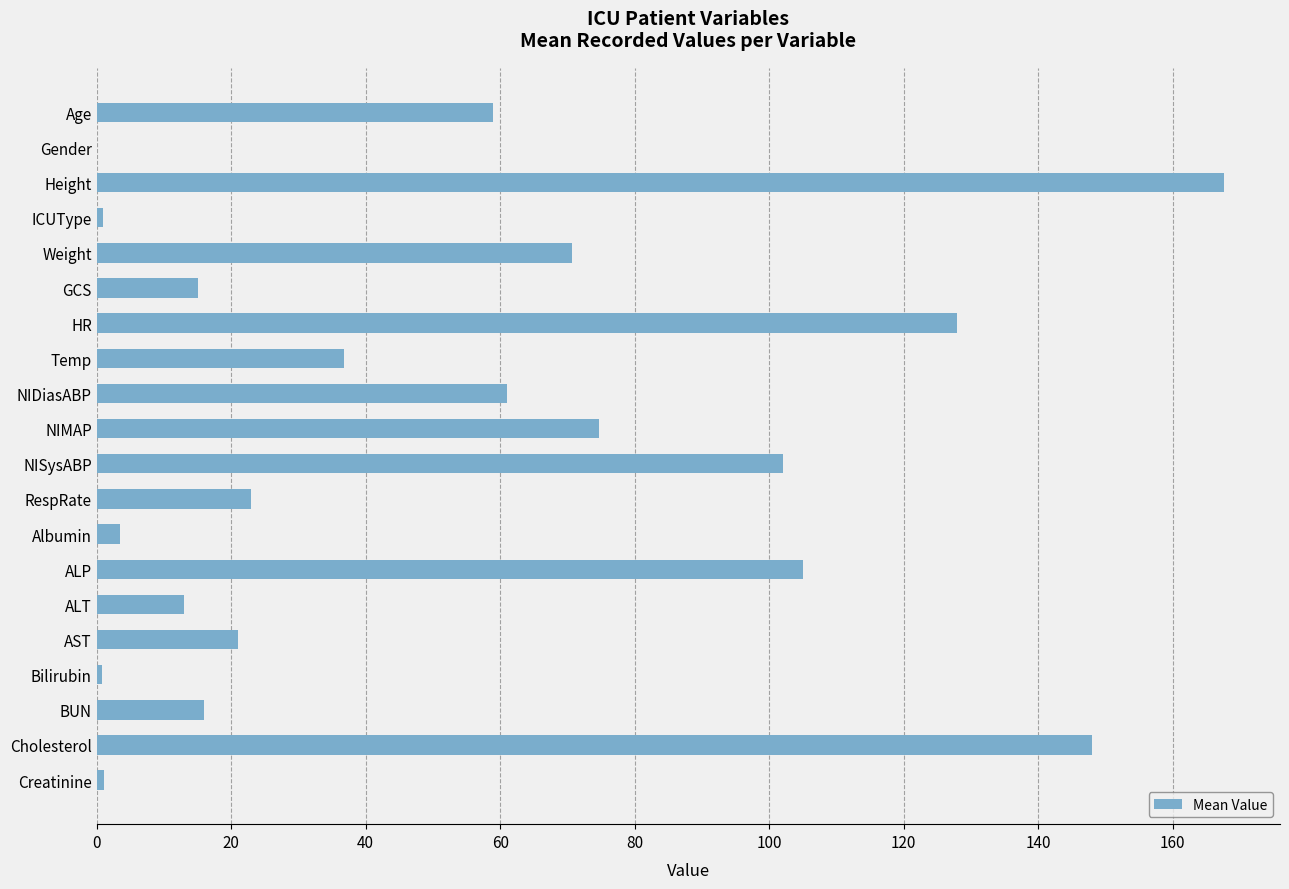

At which category does the chart reach its peak across all series?

Height